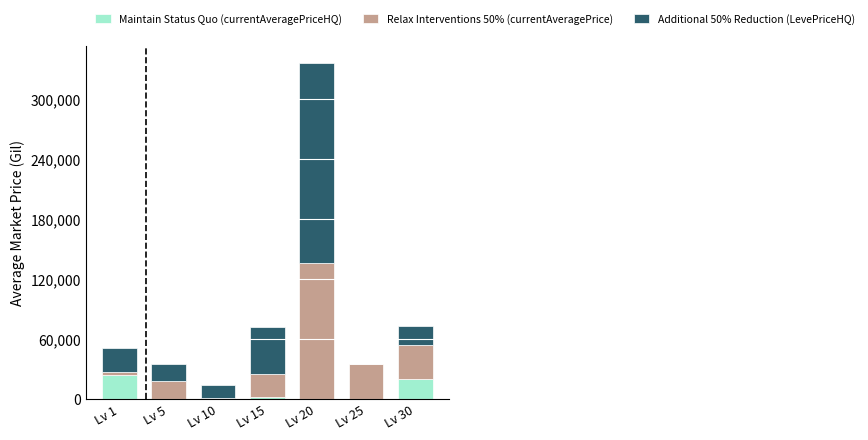

At which category is the sum across all series the highest?

Lv 20